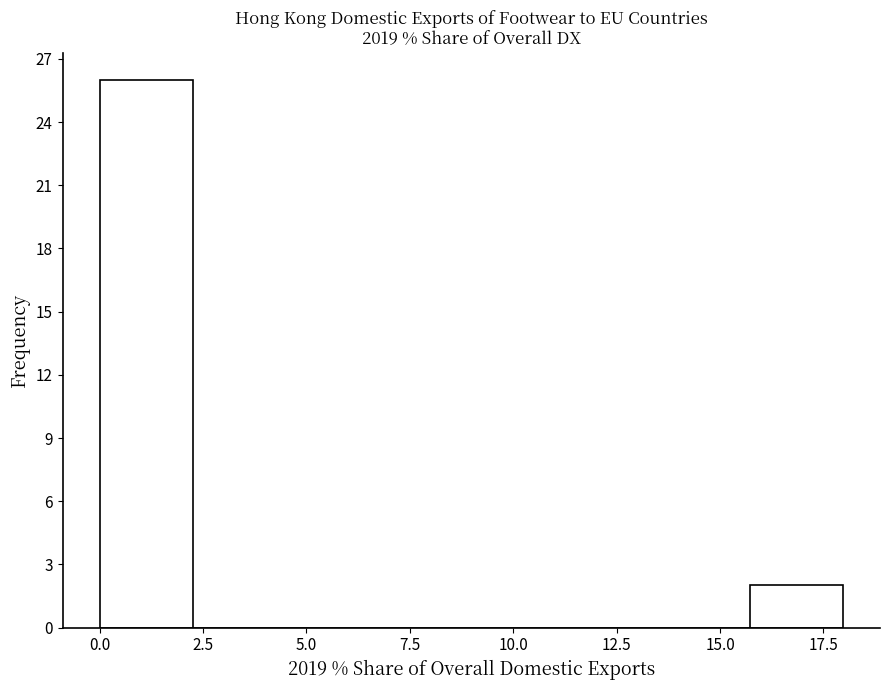

Over which range of the x-axis is the bar tallest?

0.0 to 2.0